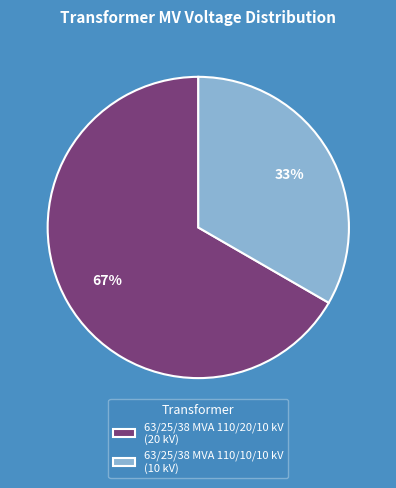

Rank the categories by value from highest to lowest.

63/25/38 MVA 110/20/10 kV, 63/25/38 MVA 110/10/10 kV